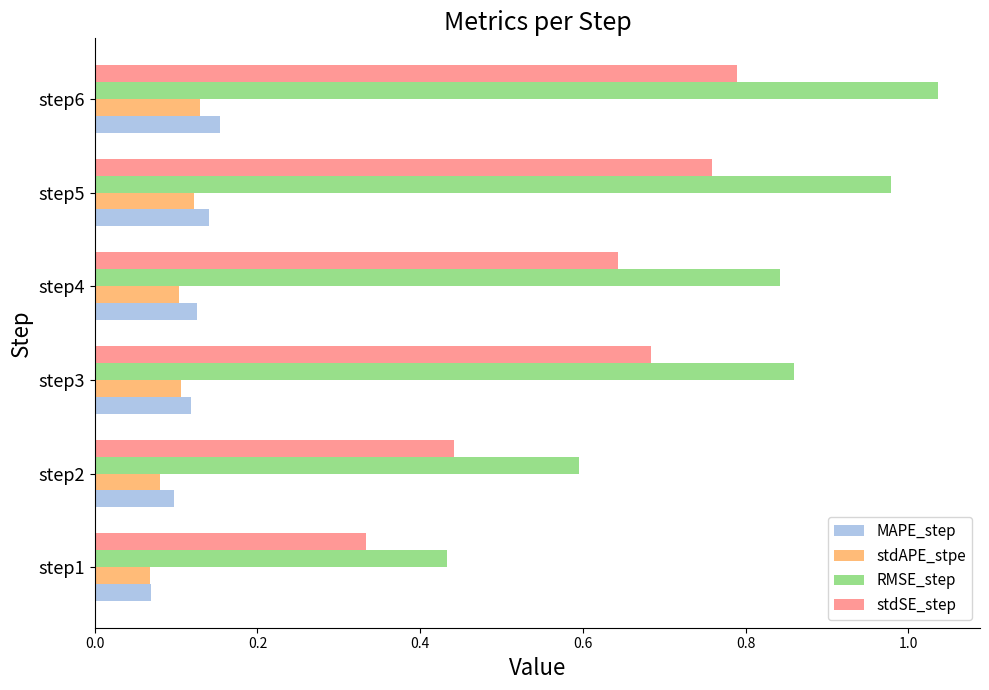

What is the sum of all RMSE_step values?

4.7